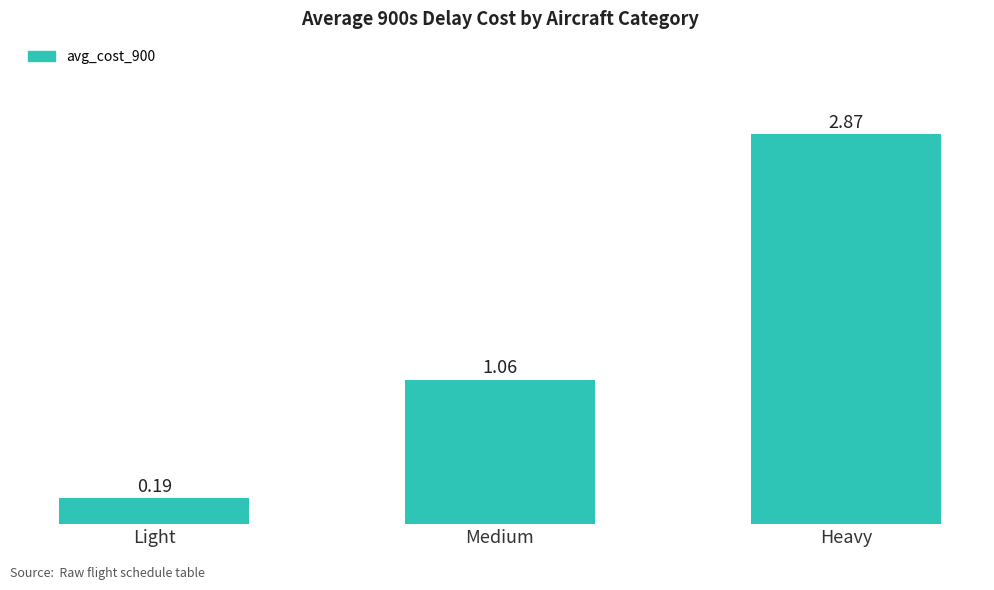

Rank the categories by value from lowest to highest.

Light, Medium, Heavy